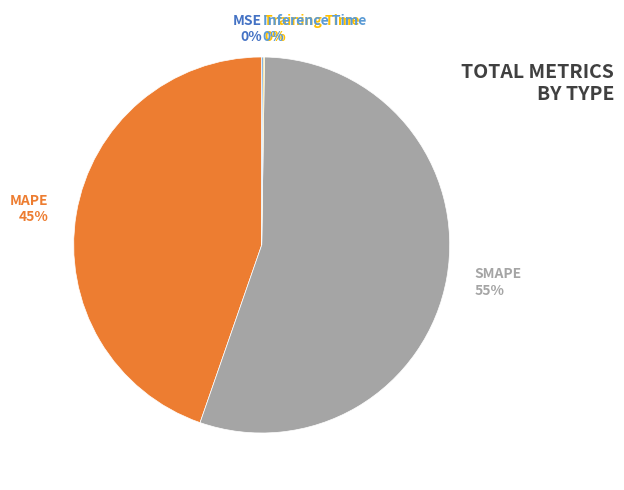

The SMAPE slice represents 42% of the pie. True or false?

False